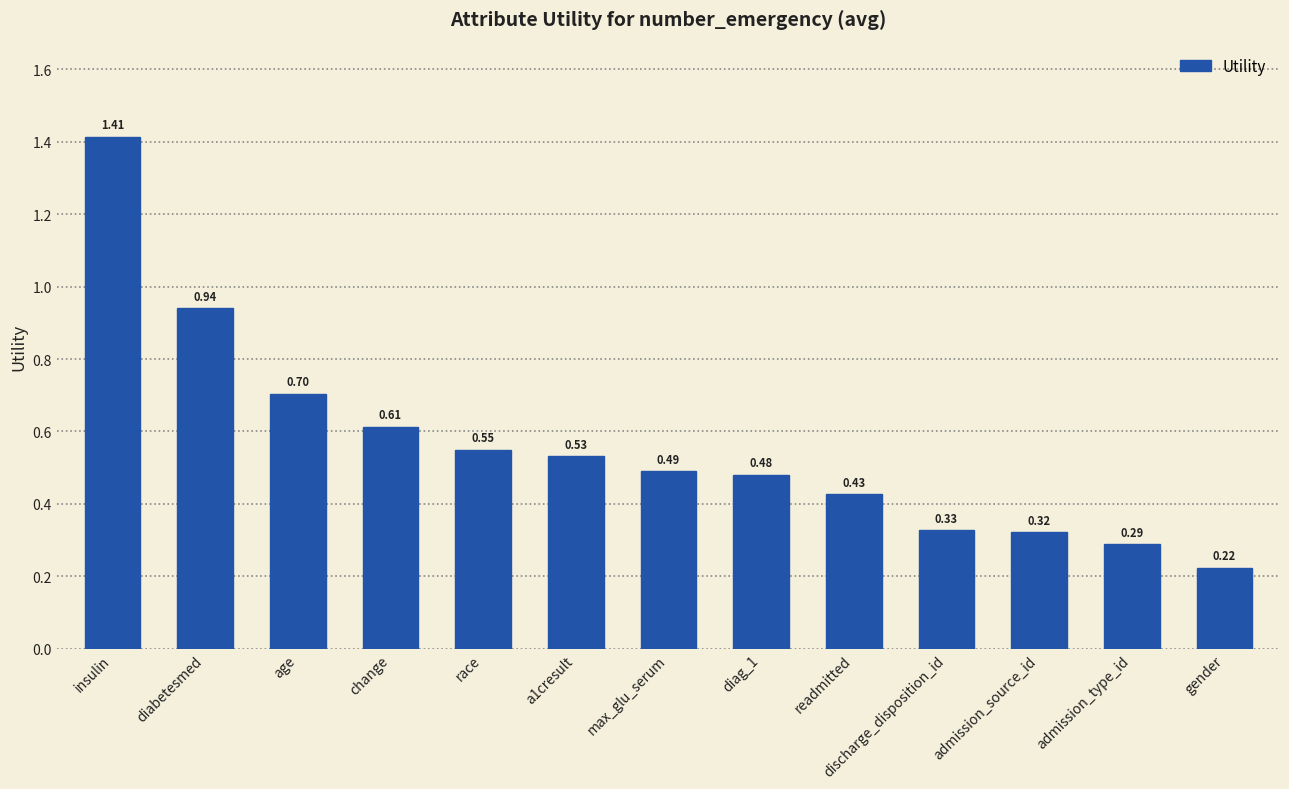

Which label corresponds to the largest value in the chart?

insulin